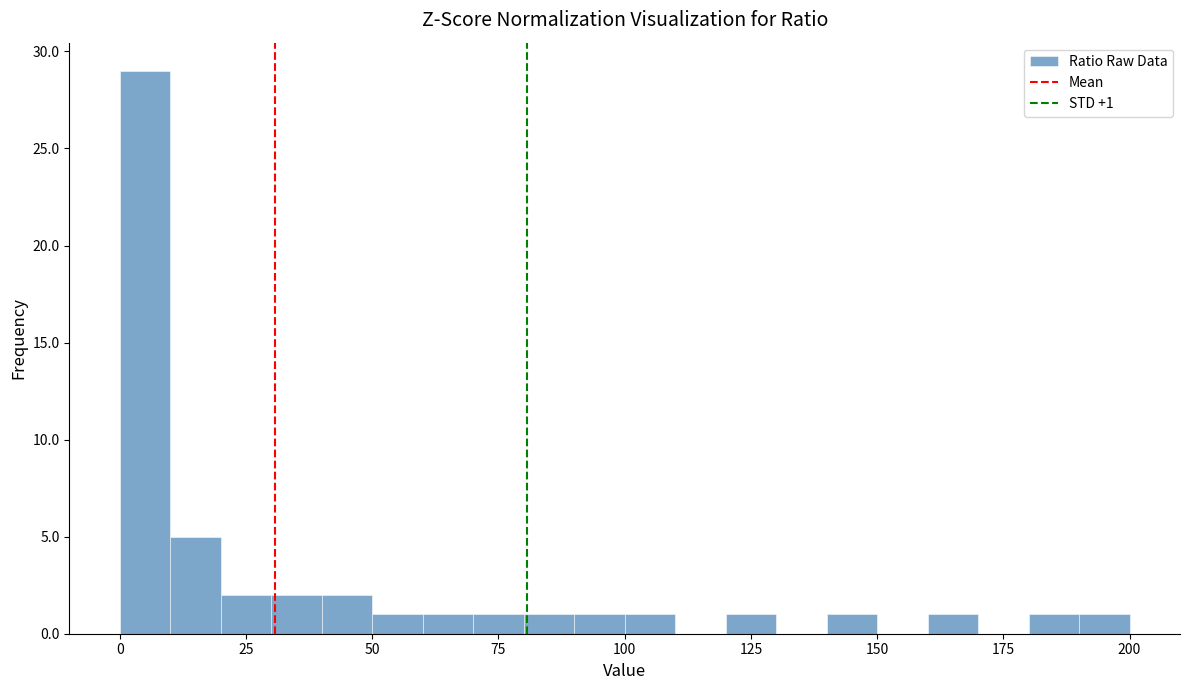

Read against the x-axis, roughly where is the centre of the tallest bar?

5